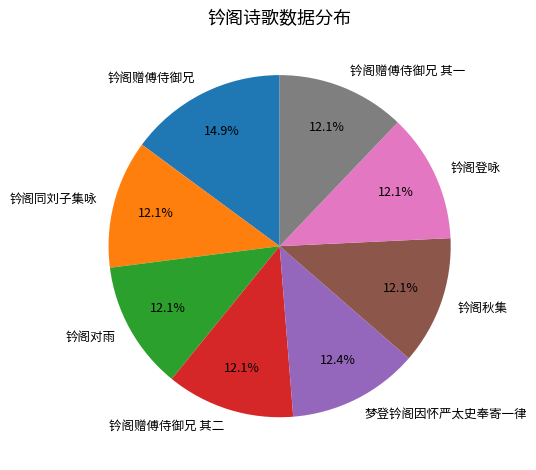

Which category has the biggest portion of the pie?

钤阁赠傅侍御兄